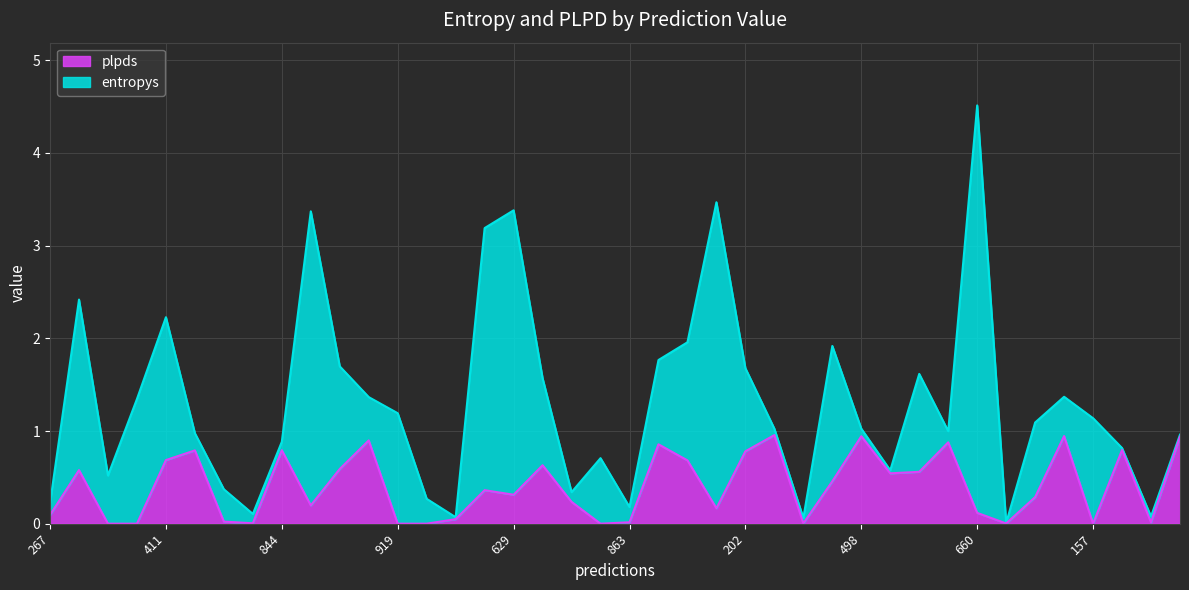

At which category does the data reach its first local peak?

510